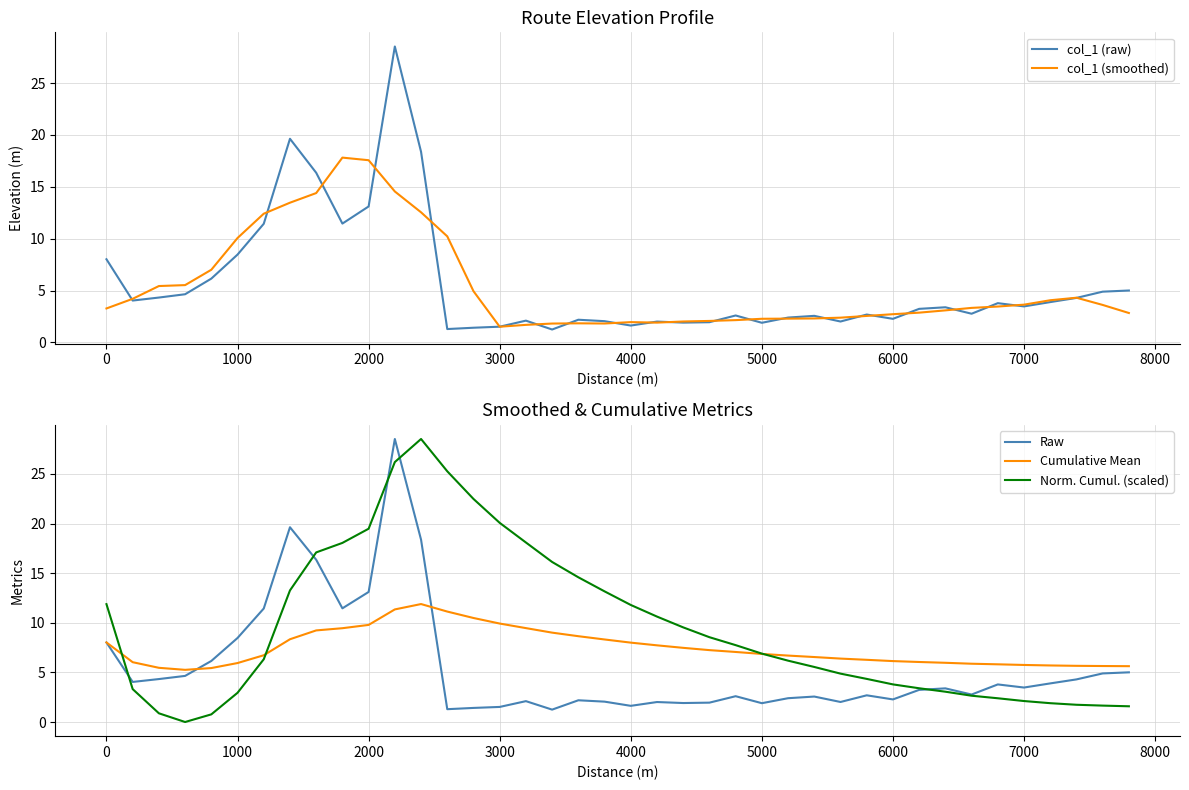

Does the chart have visible grid lines?

Yes